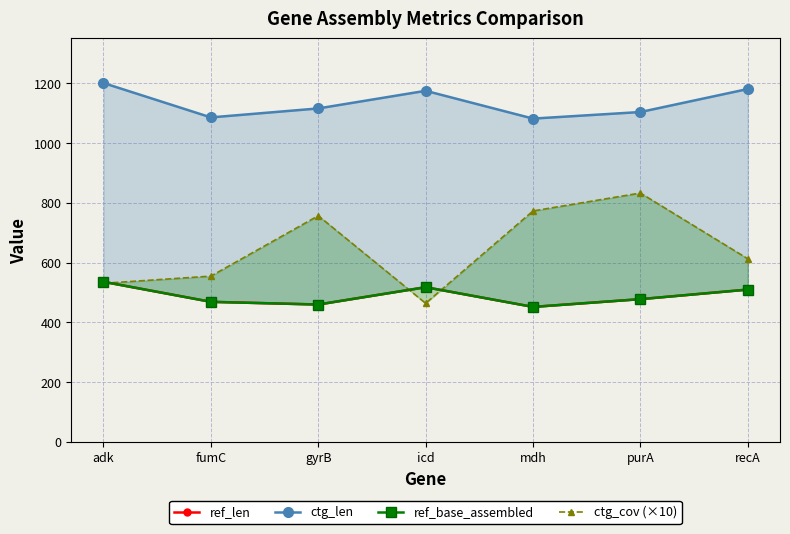

How many series are shown in this chart?

4